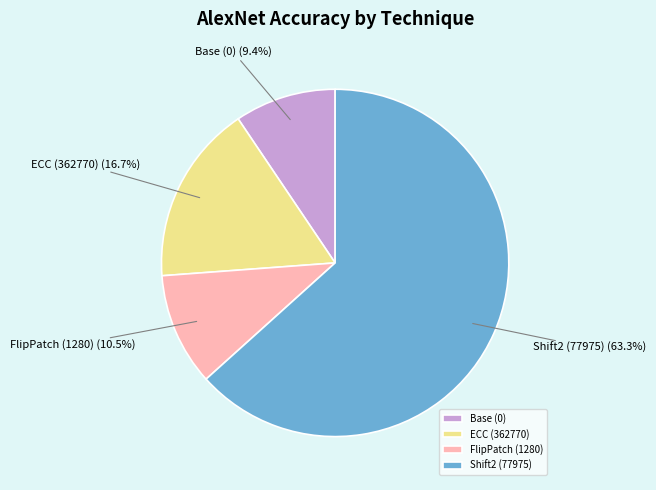

Between Shift2 (77975) and FlipPatch (1280), which is larger?

Shift2 (77975)